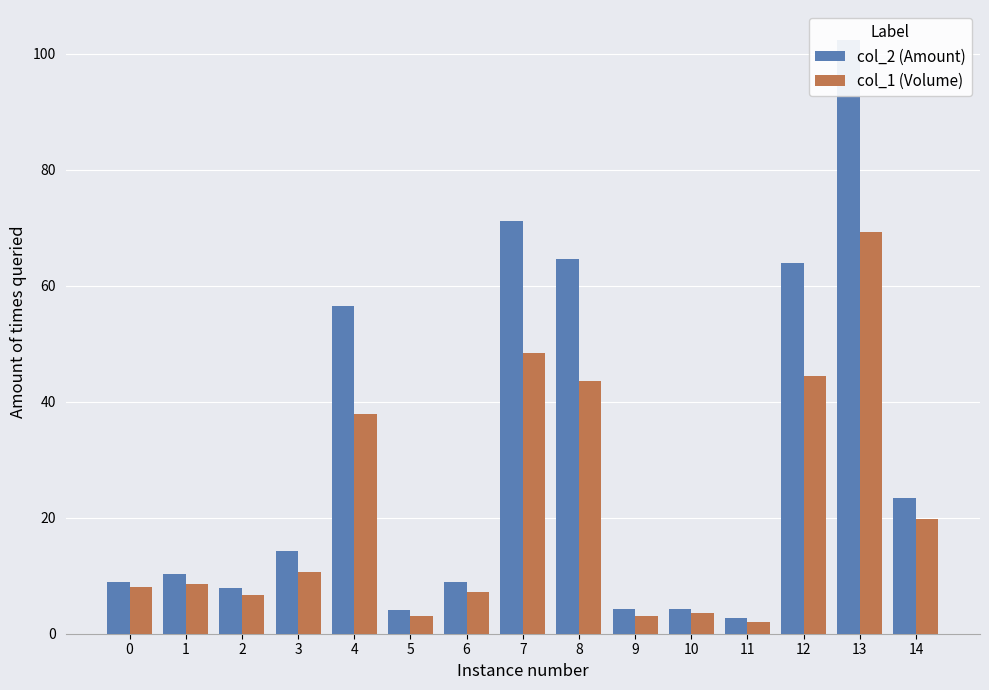

What are all the series names shown in the legend?

col_2 (Amount), col_1 (Volume)